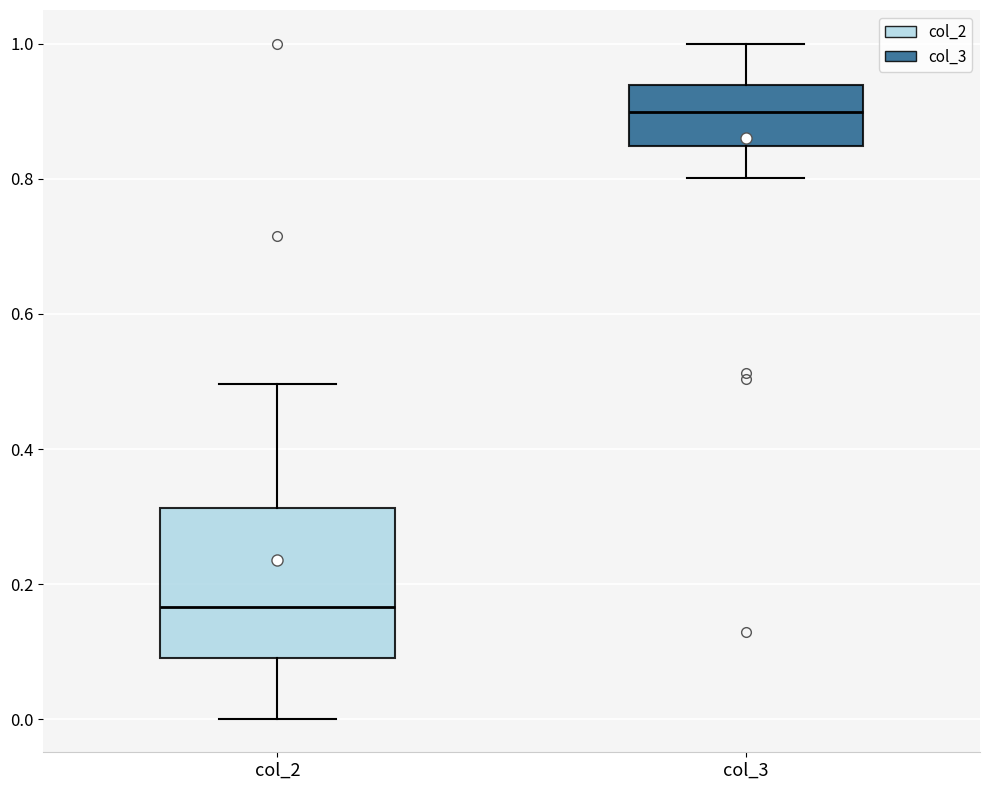

Reading left to right, transcribe this box plot: for each box, give where its median line is, the range the box spans, and where its two whiskers end, as read against the y-axis. The values are not printed on the chart, so give them approximately, as read against the axis.

col_2: median 0.16, box 0.10 to 0.32, whiskers 0.00 to 0.50
col_3: median 0.90, box 0.84 to 0.94, whiskers 0.80 to 1.00